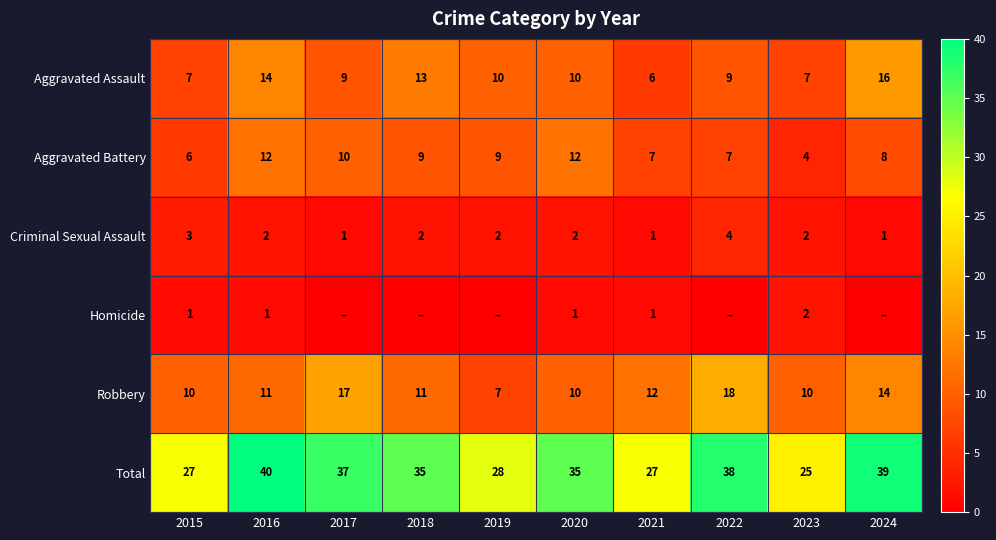

True or false: Total has a value of 9 at 2016.

False